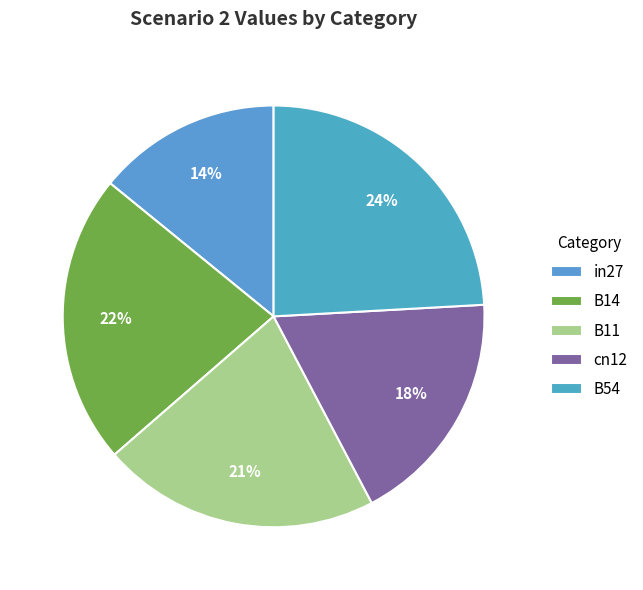

How many segments does this pie chart have?

5